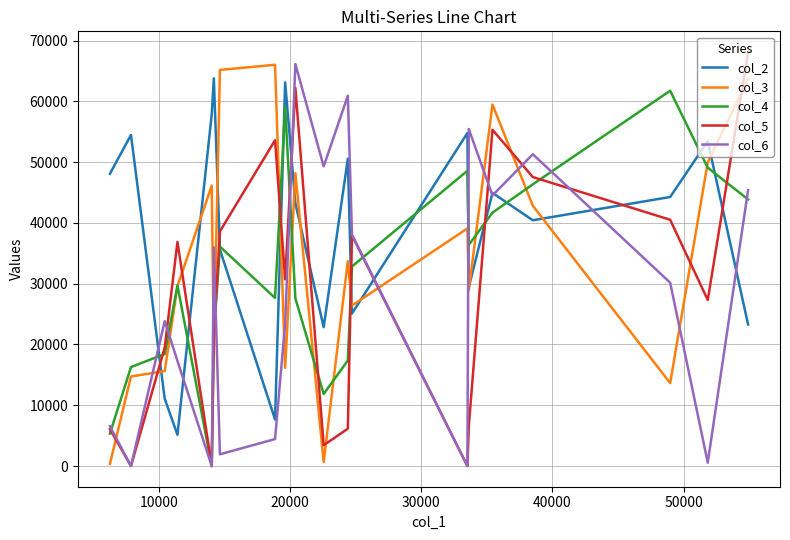

Which series has the largest range (max minus min)?

col_5